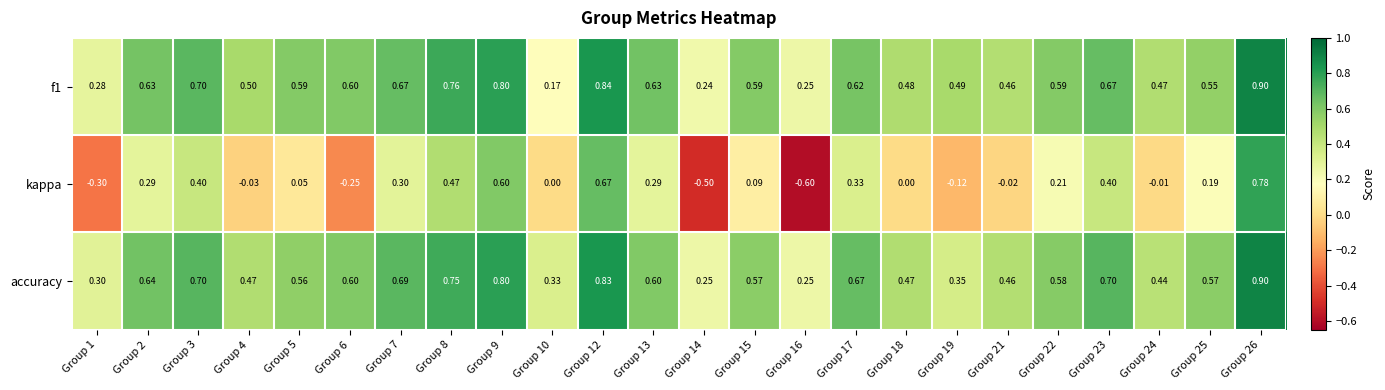

Between Group 1 and Group 16, which series saw the biggest shift?

kappa